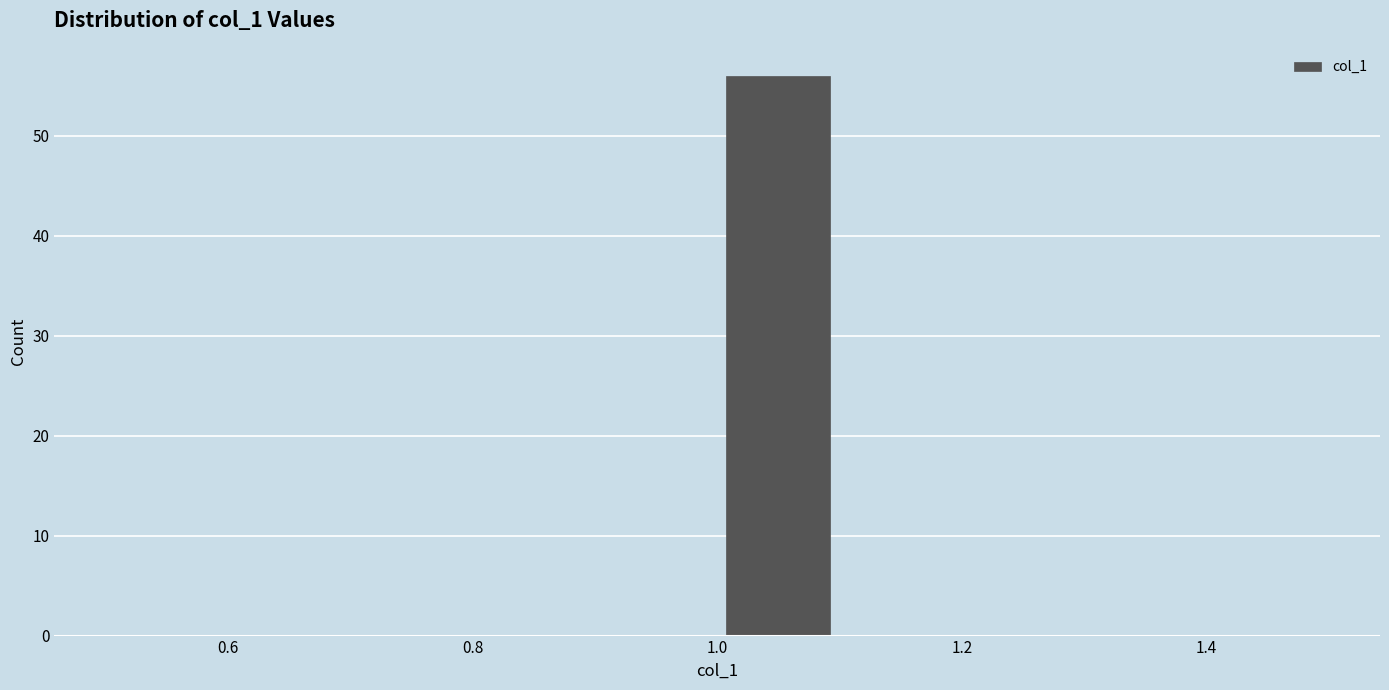

Reading left to right, transcribe this chart: for each bar, give the range it covers on the x-axis and its height. The values are not printed on the chart, so give them approximately, as read against the axis.

0.5 to 0.6: 0
0.6 to 0.7: 0
0.7 to 0.8: 0
0.8 to 0.9: 0
0.9 to 1.0: 0
1.0 to 1.1: 56
1.1 to 1.2: 0
1.2 to 1.3: 0
1.3 to 1.4: 0
1.4 to 1.5: 0